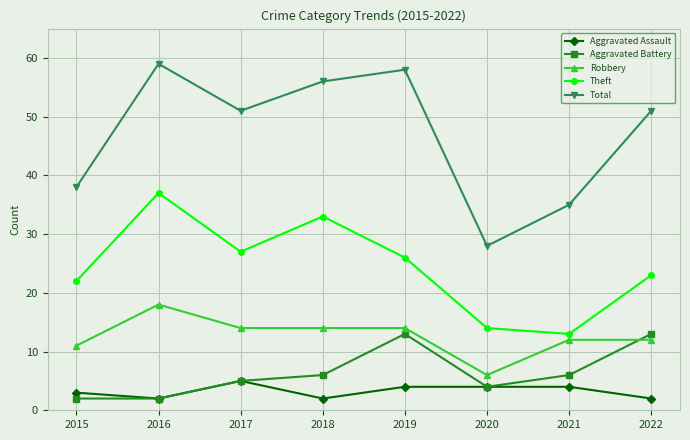

The Total series shows 51 at 2022. True or false?

True